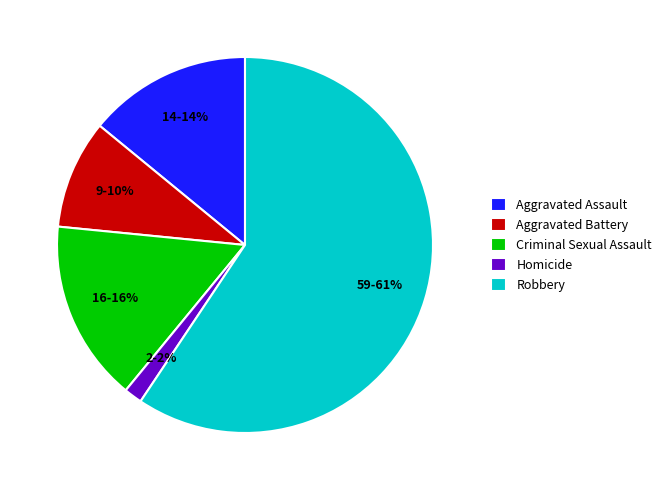

Does any single category account for the majority?

Yes